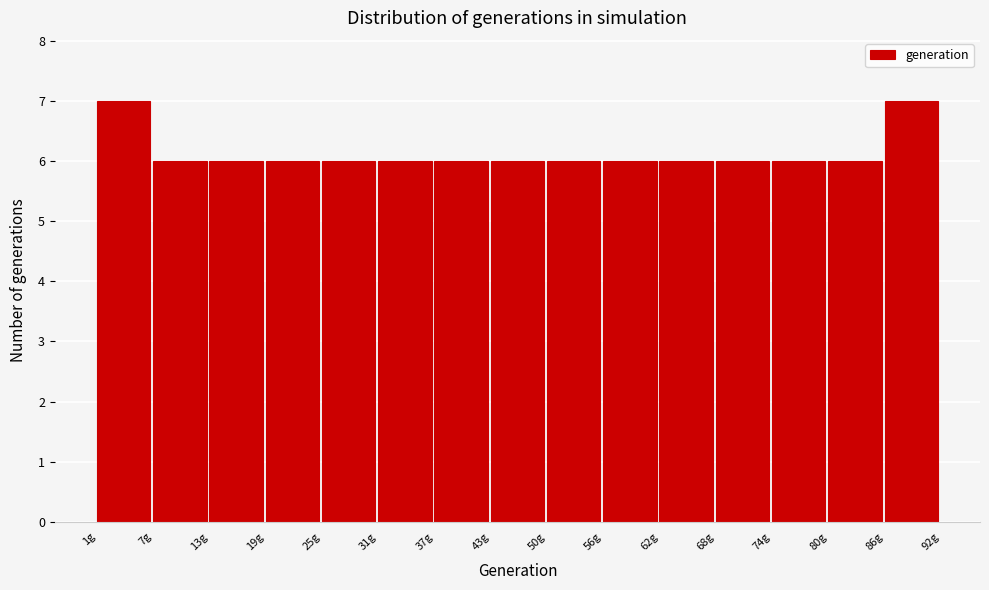

Reading left to right, list every bar in this chart as the range it spans on the x-axis followed by its height. Neither the bar edges nor the heights are printed on the chart, so give them approximately, as read against the axes.

1 to 7: 7
7 to 13: 6
13 to 19: 6
19 to 25: 6
25 to 31: 6
31 to 37: 6
37 to 43: 6
43 to 50: 6
50 to 56: 6
56 to 62: 6
62 to 68: 6
68 to 74: 6
74 to 80: 6
80 to 86: 6
86 to 92: 7